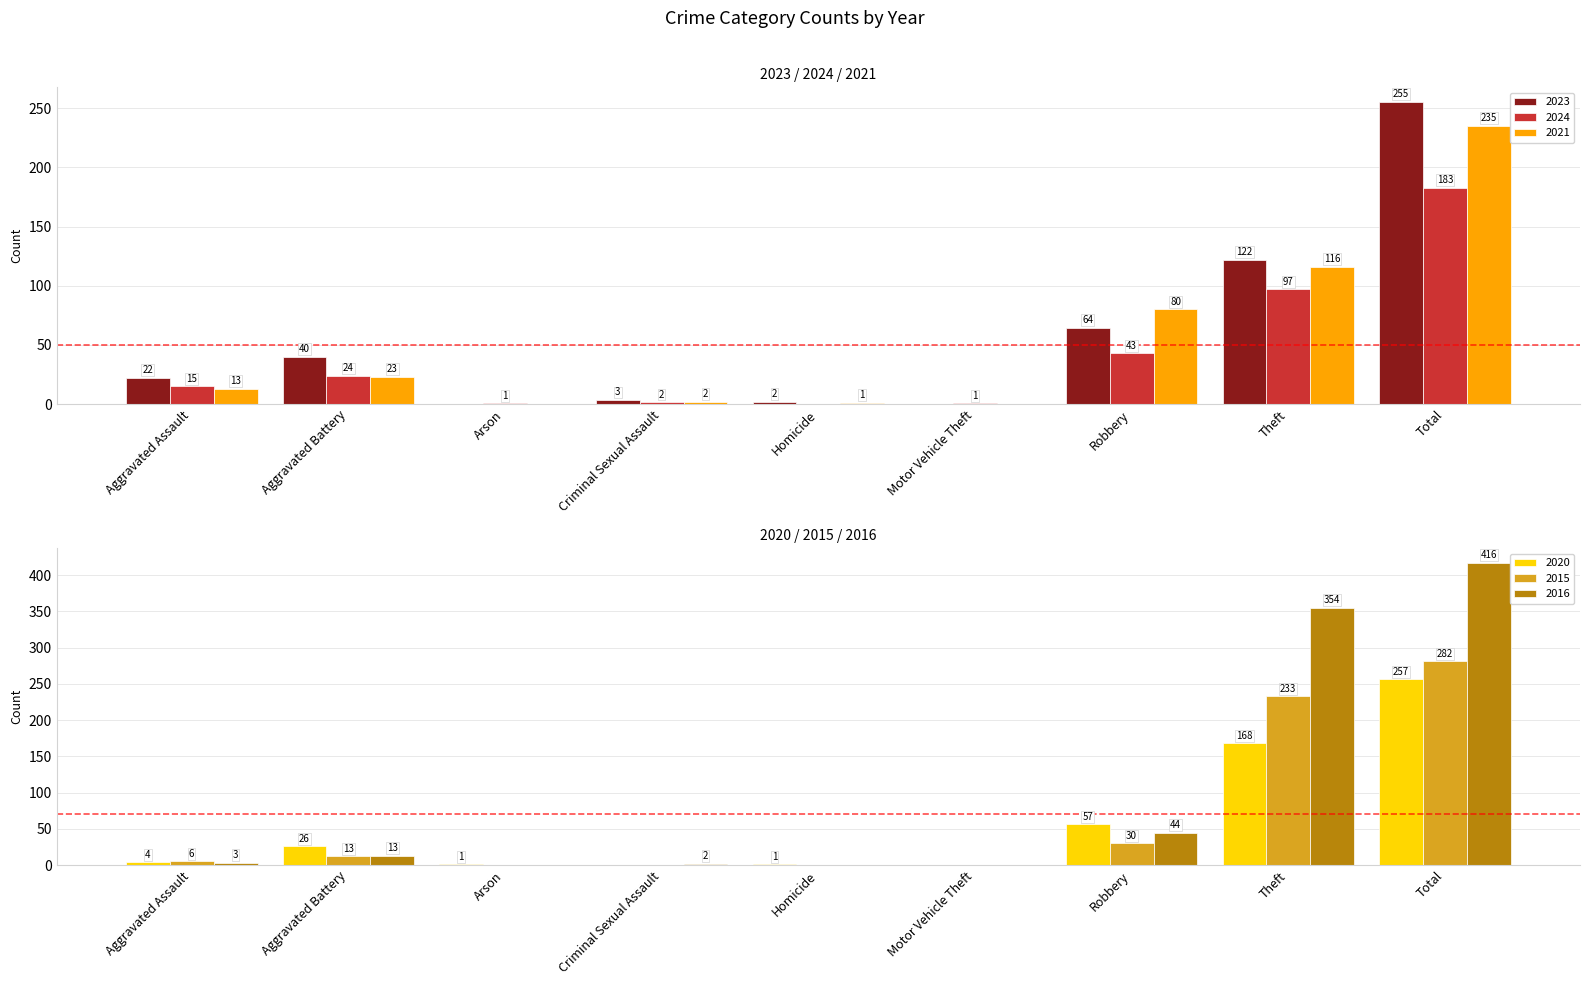

What is the label of the 7th bar from the left?

Robbery